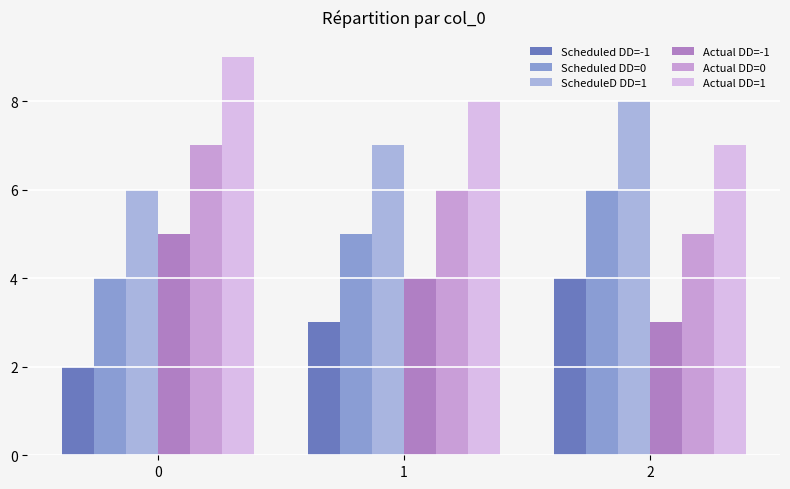

Reading left to right, list all the values displayed in this chart.

Scheduled DD=-1: 2	3	4
Scheduled DD=0: 4	5	6
ScheduleD DD=1: 6	7	8
Actual DD=-1: 5	4	3
Actual DD=0: 7	6	5
Actual DD=1: 9	8	7